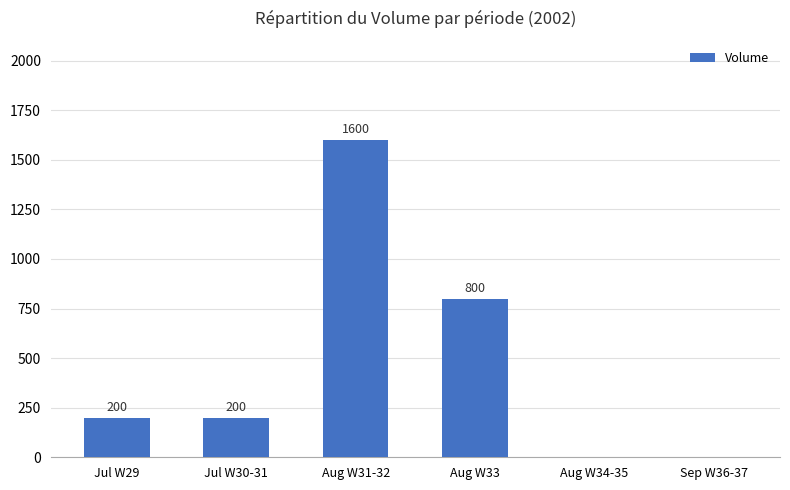

What is the greatest value displayed?

1600